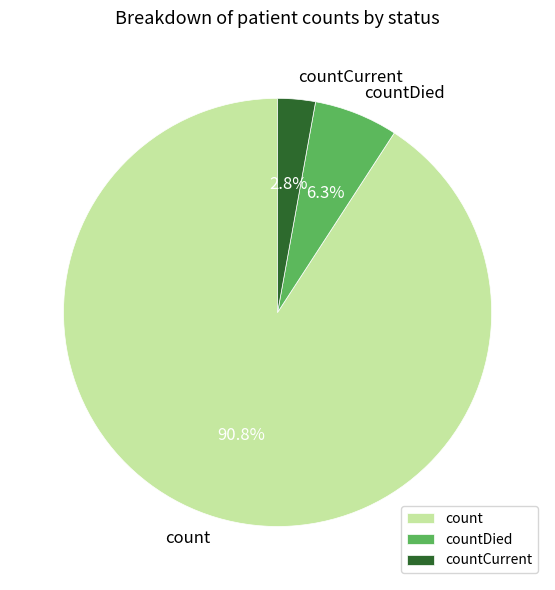

Which slice is the smallest?

countCurrent